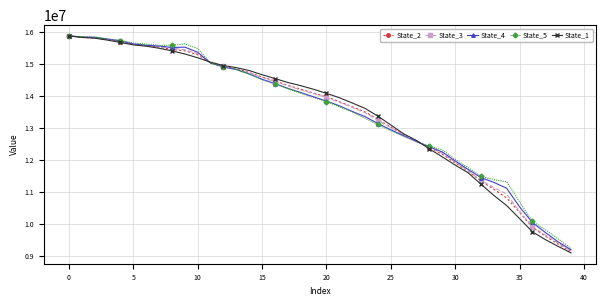

At how many categories does at least one series exceed 15380182?

11